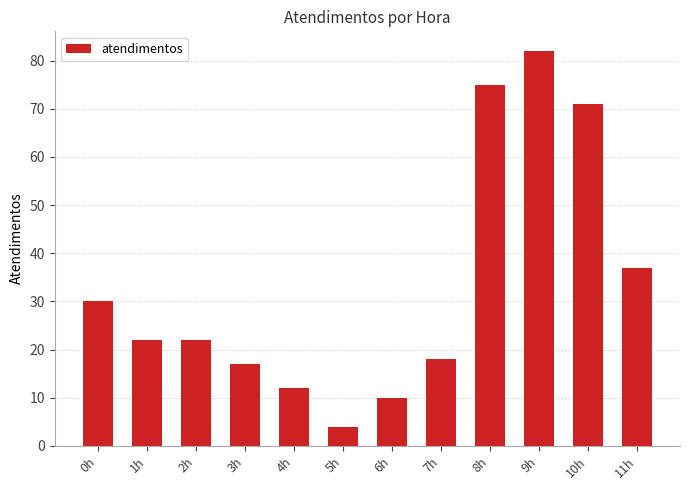

Is it true that the value at 9h is 48?

False